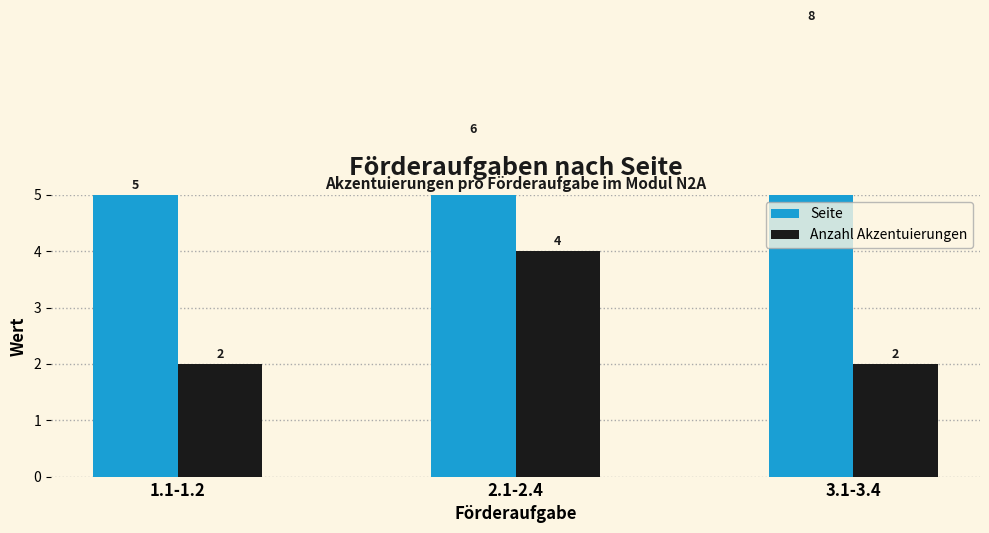

List the series in order of their overall mean, highest first.

Seite, Anzahl Akzentuierungen